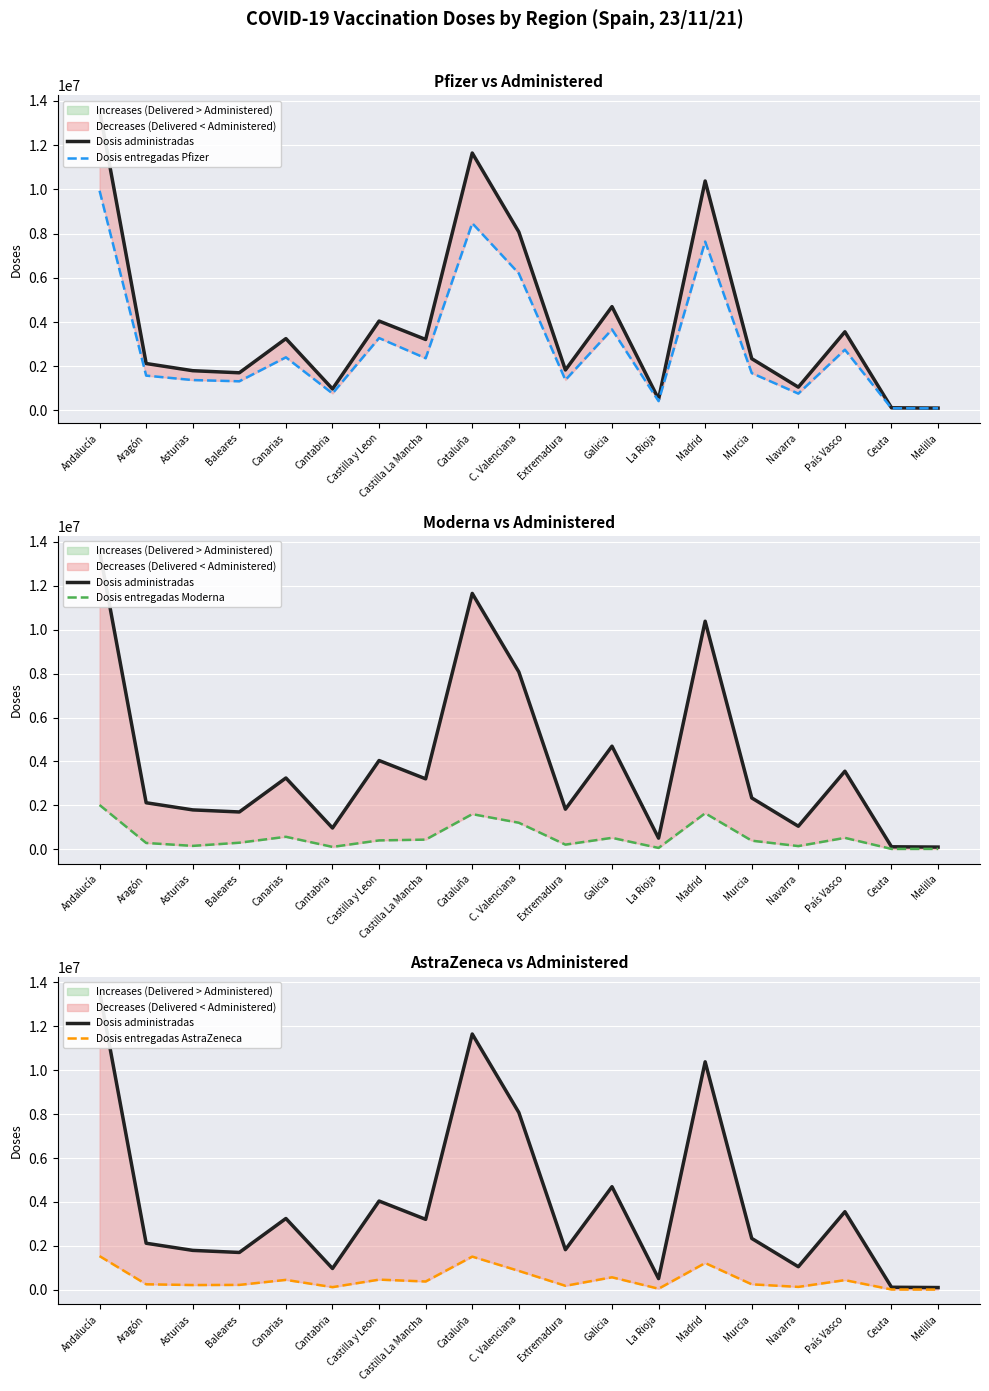

At Cantabria, list the series in order from largest to smallest.

Dosis administradas, Dosis entregadas Pfizer, Dosis entregadas AstraZeneca, Dosis entregadas Moderna